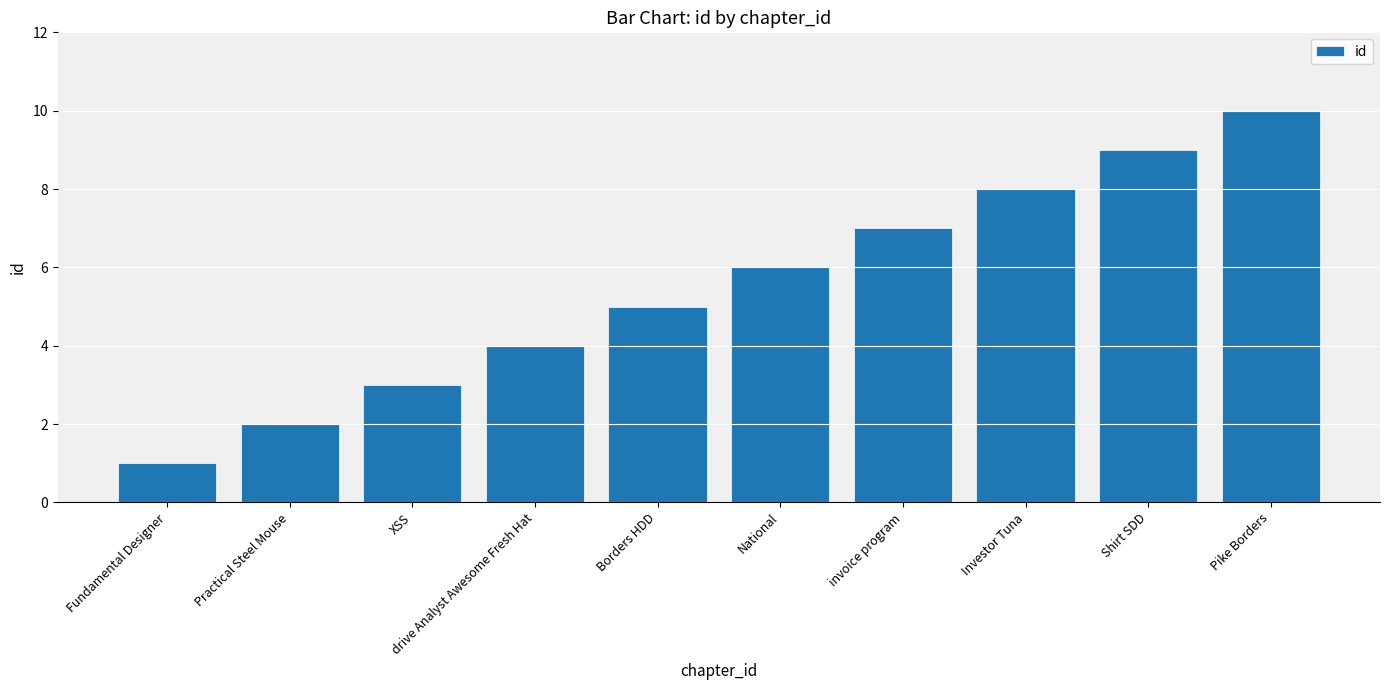

True or false: the data shows 13 at Investor Tuna.

False